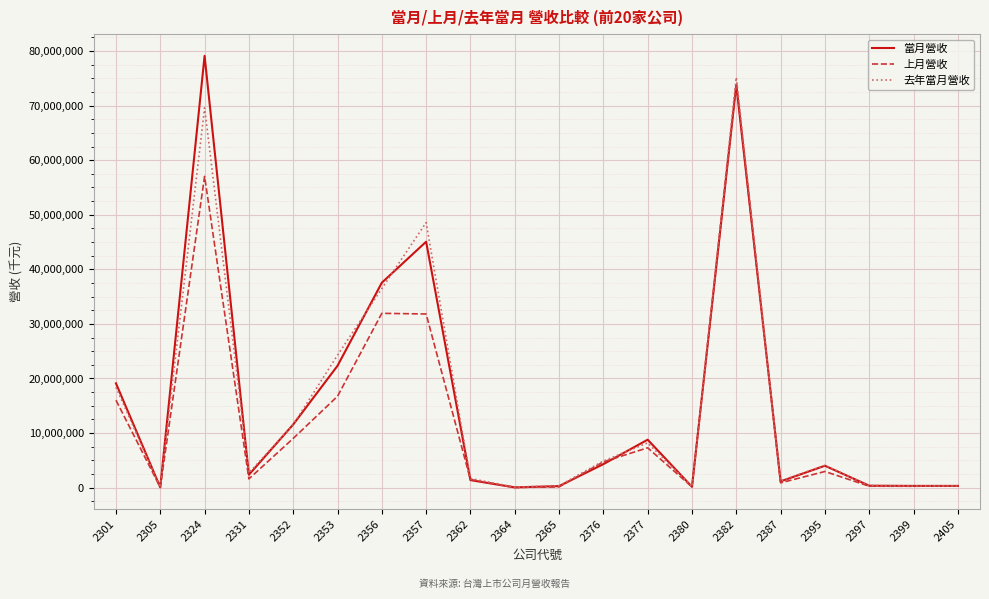

Is the value of 當月營收 at 2324 greater than the value of 去年當月營收 at 2377?

Yes